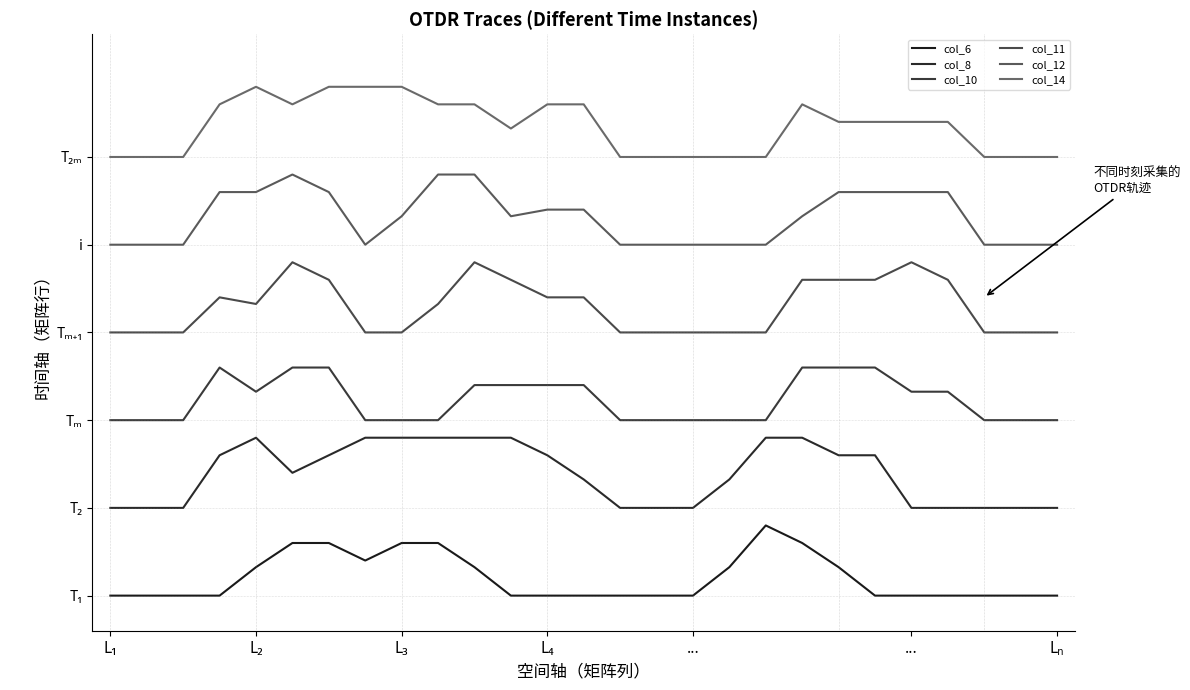

At which label is col_11 closest to 8?

L₂